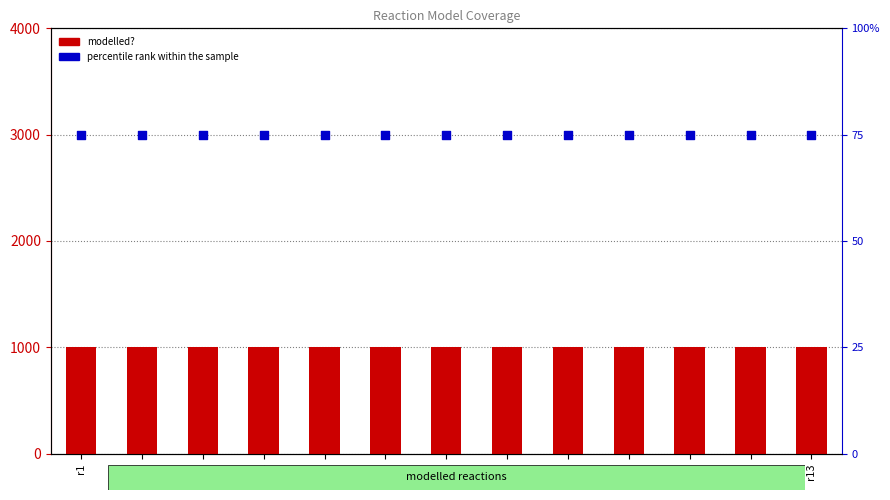

Which series has the largest total across all categories?

modelled?